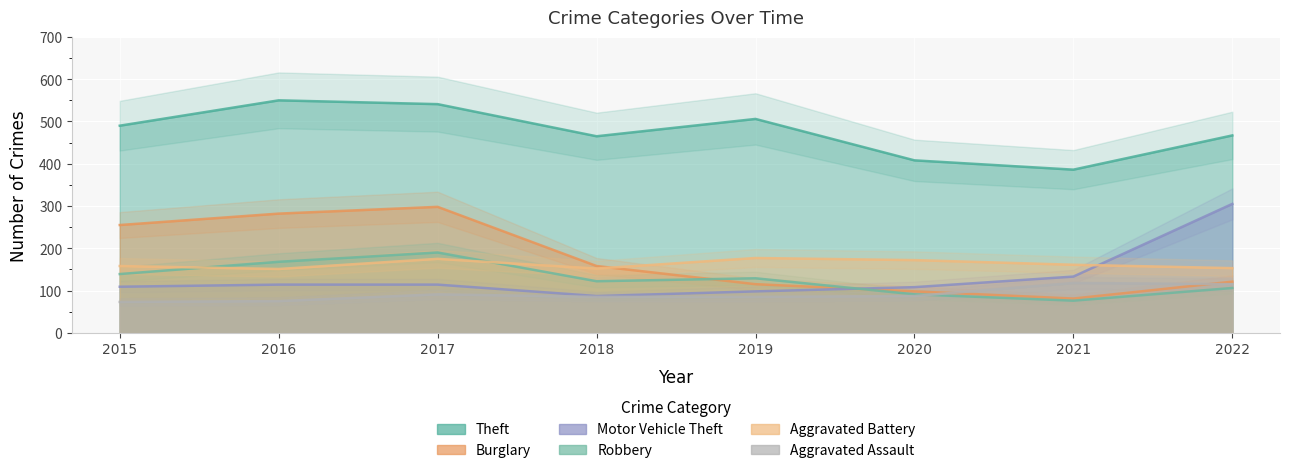

At which category is the sum across all series the highest?

2017